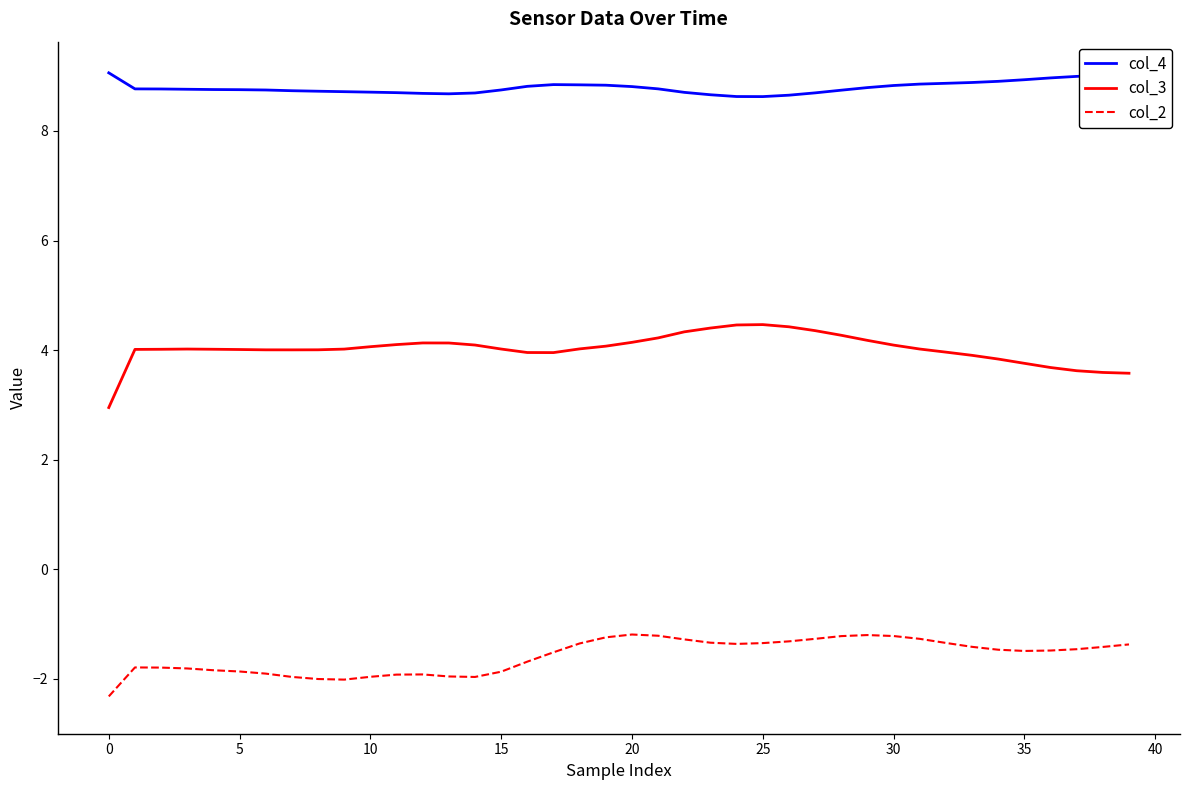

What is the minimum value shown in the chart?

-2.3